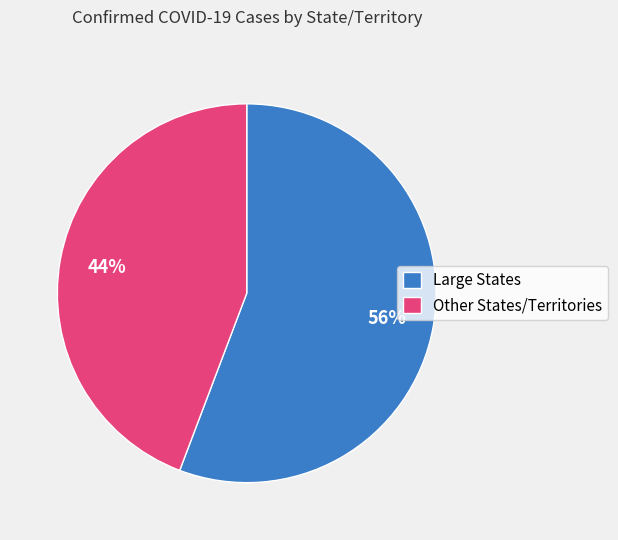

Which slice is the smallest?

Other States/Territories